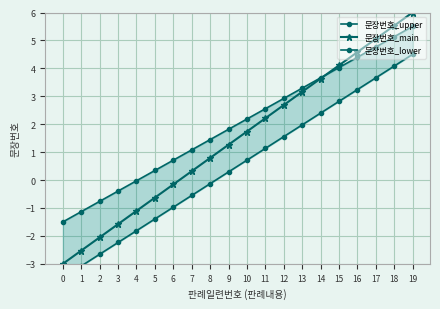

At which category is the sum across all series the highest?

19